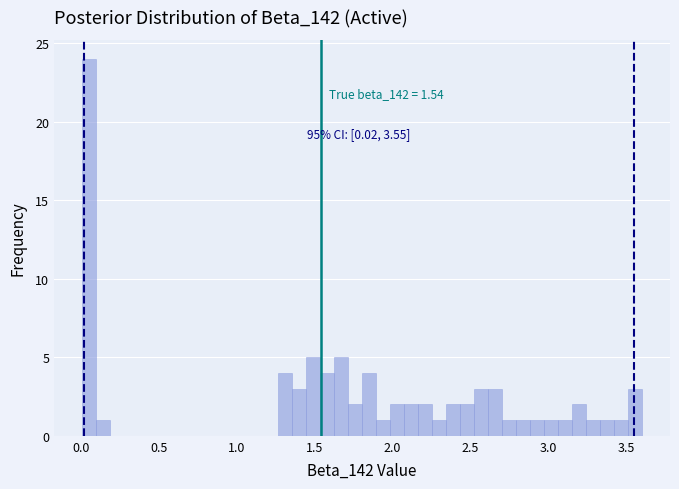

Read against the x-axis, roughly where is the centre of the tallest bar?

0.05